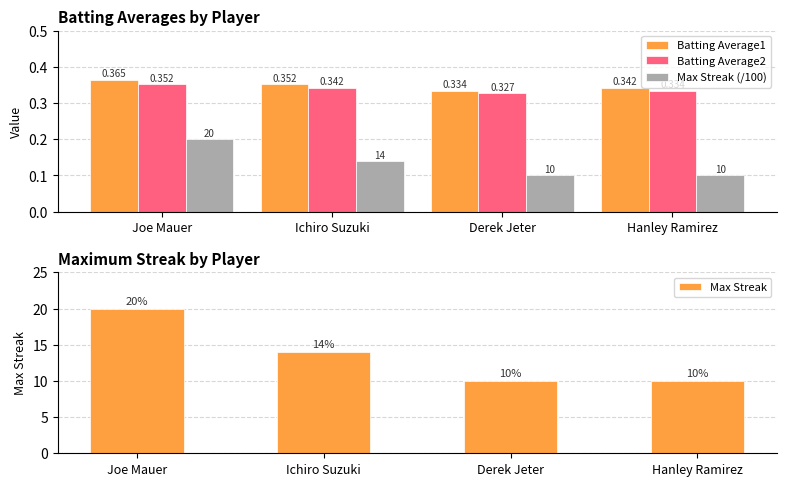

What is the label of the 3rd bar from the left?

Derek Jeter